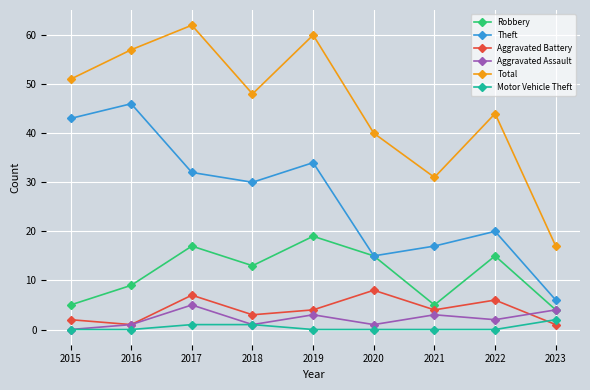

Which series has the largest total across all categories?

Total